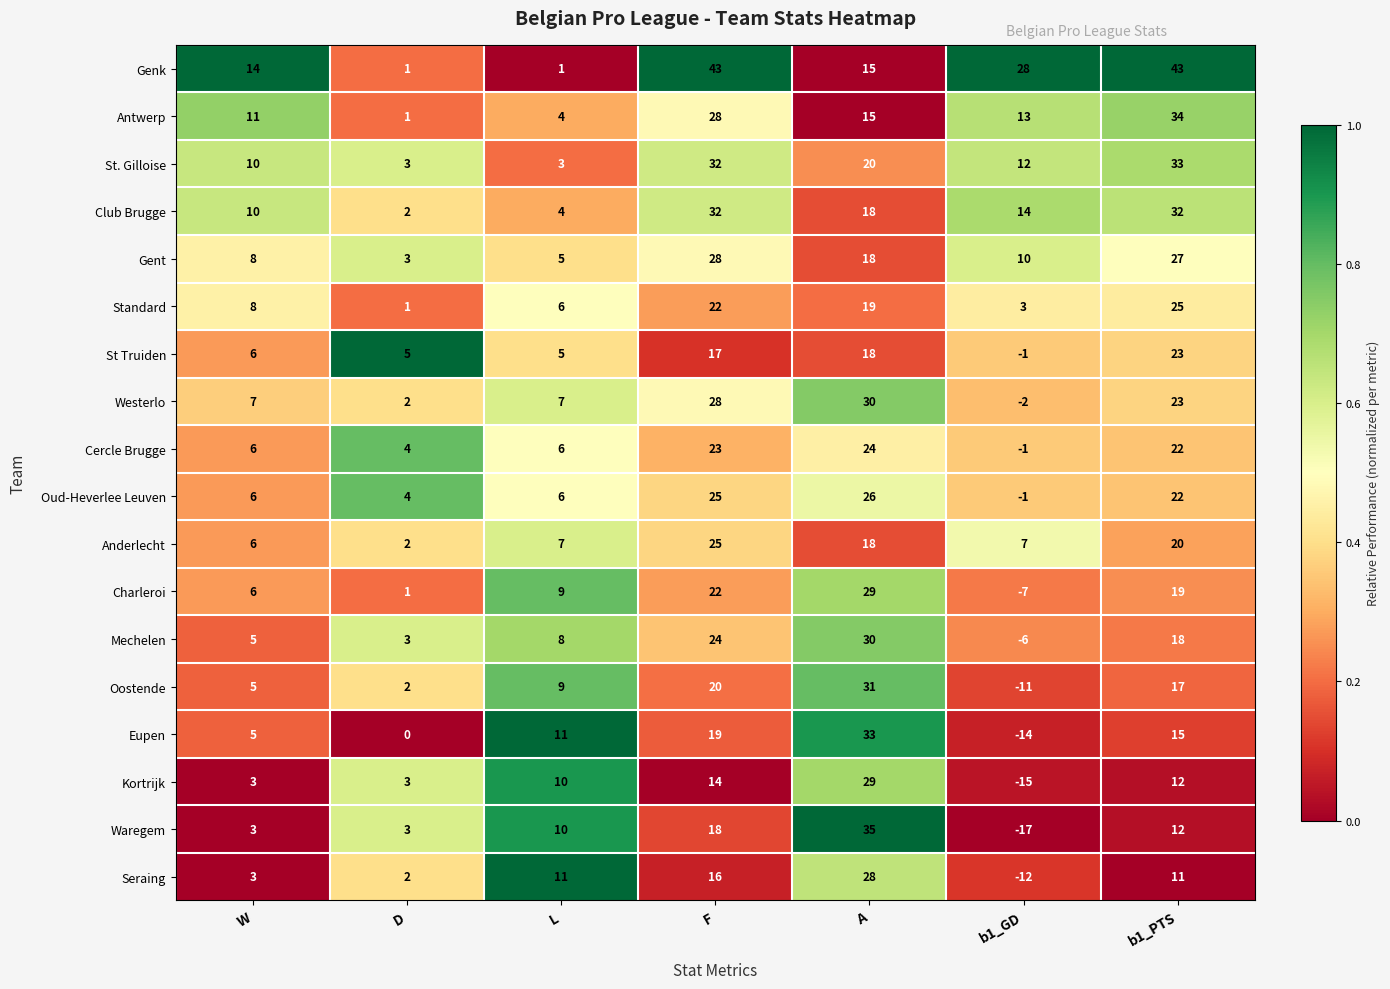

At which label does Anderlecht reach its minimum?

D